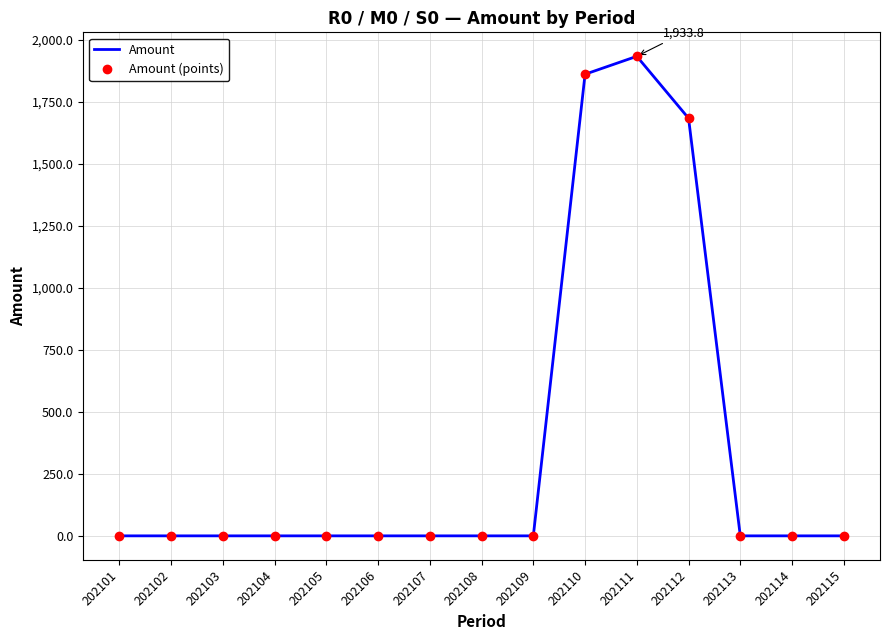

List the series in order of their peak value, highest first.

Amount, Amount (points)